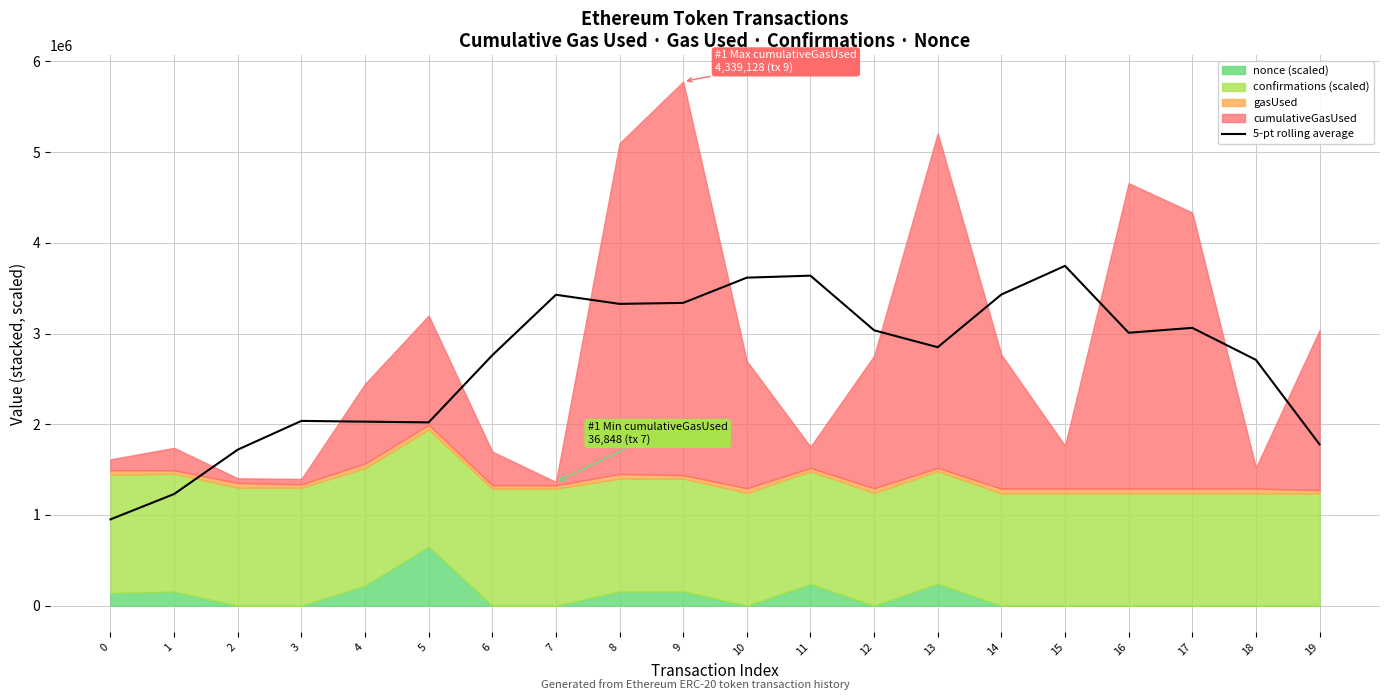

How many values exceed 3008483?

10